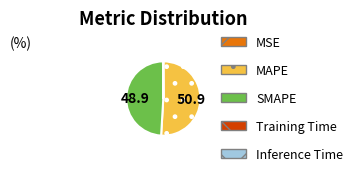

Does MAPE represent more than half of the total?

Yes